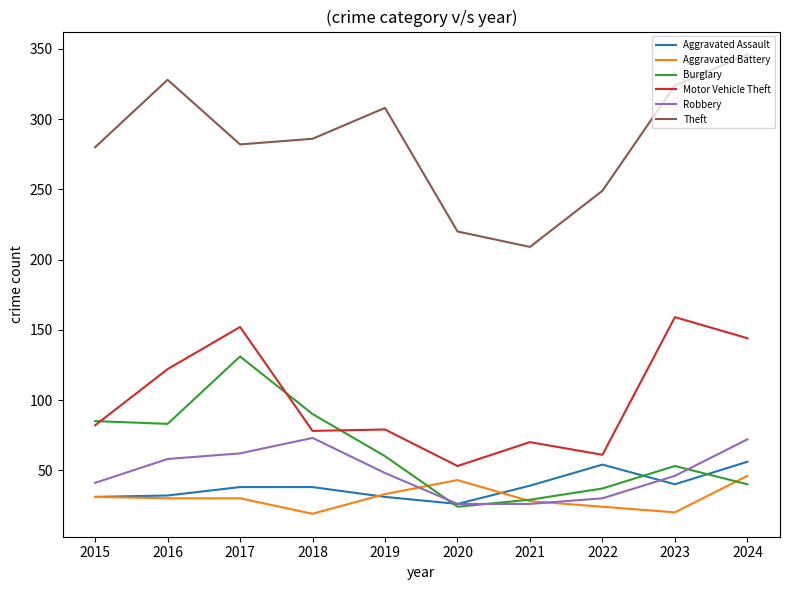

What is the greatest value displayed?

346